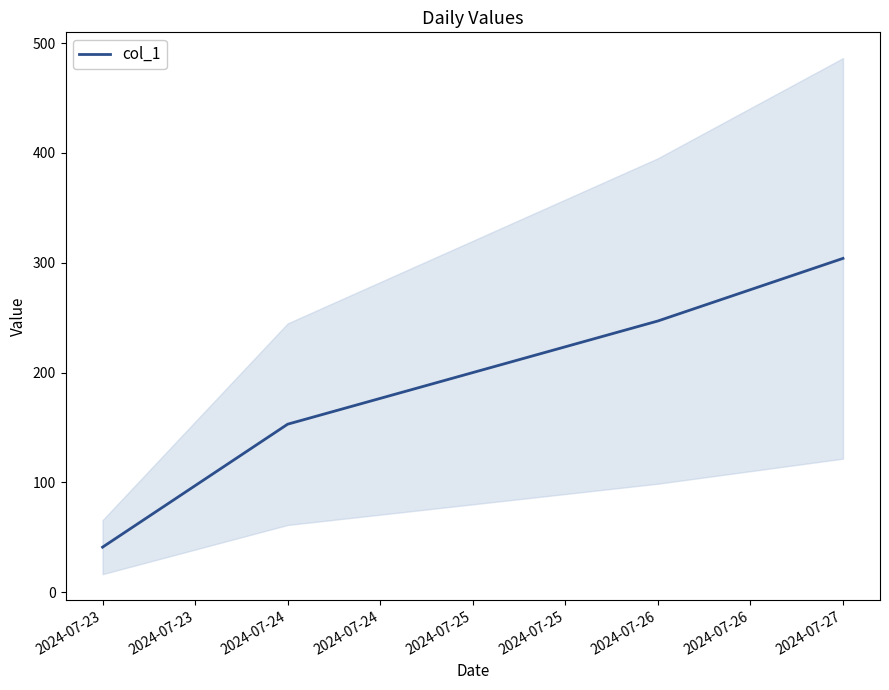

What is the difference between the maximum and minimum values?

263